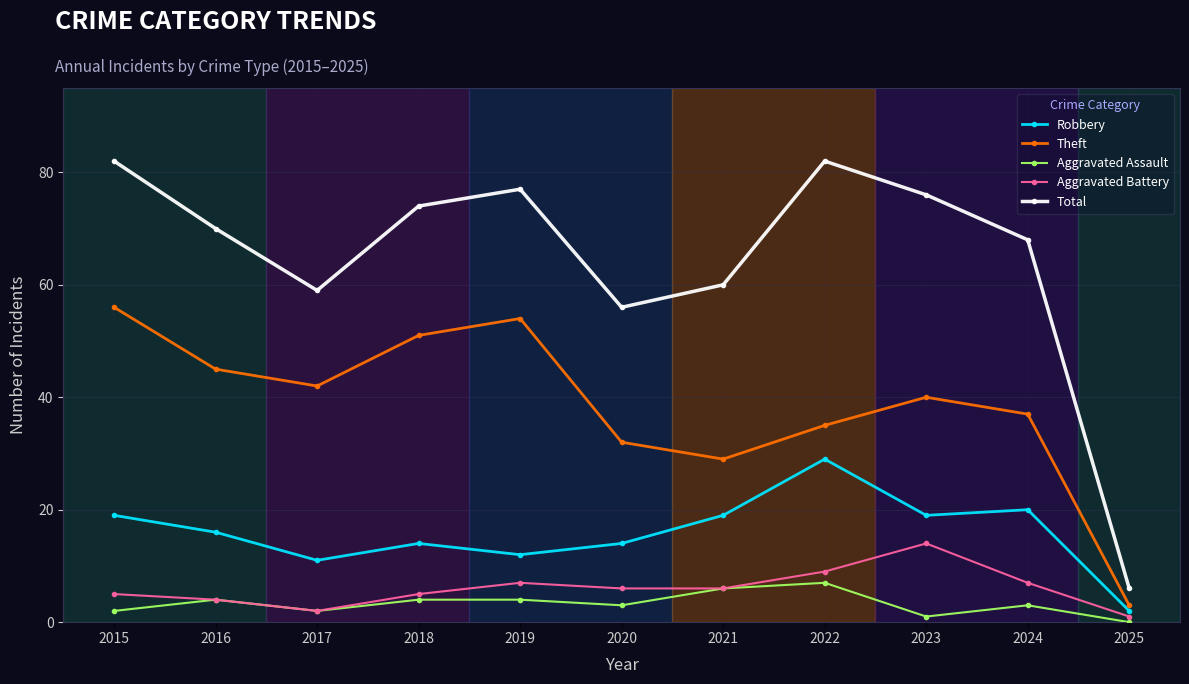

What value does the Aggravated Assault series have at 2020?

3